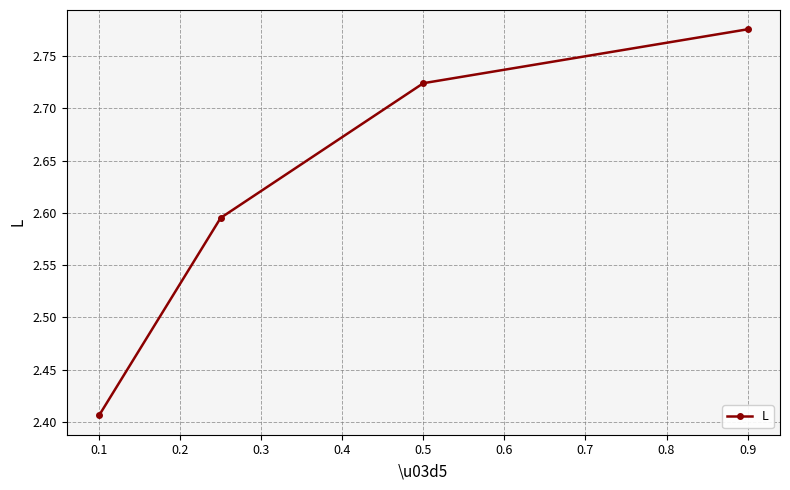

Count the values in the range 2 to 3.

4